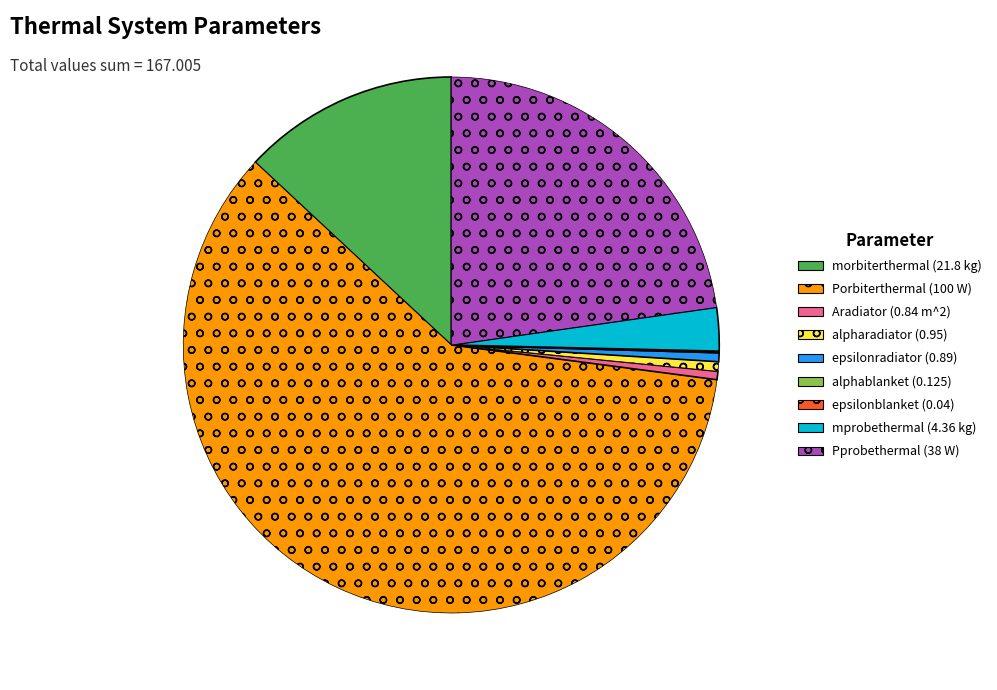

What is the largest slice in the pie chart?

Porbiterthermal (100 W)